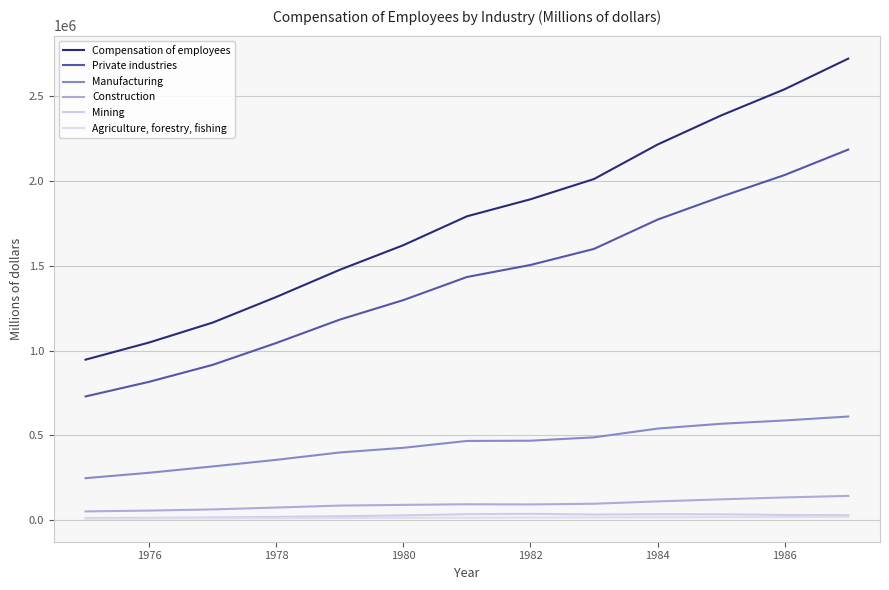

True or false: Manufacturing has more than 1 interior local peaks.

False